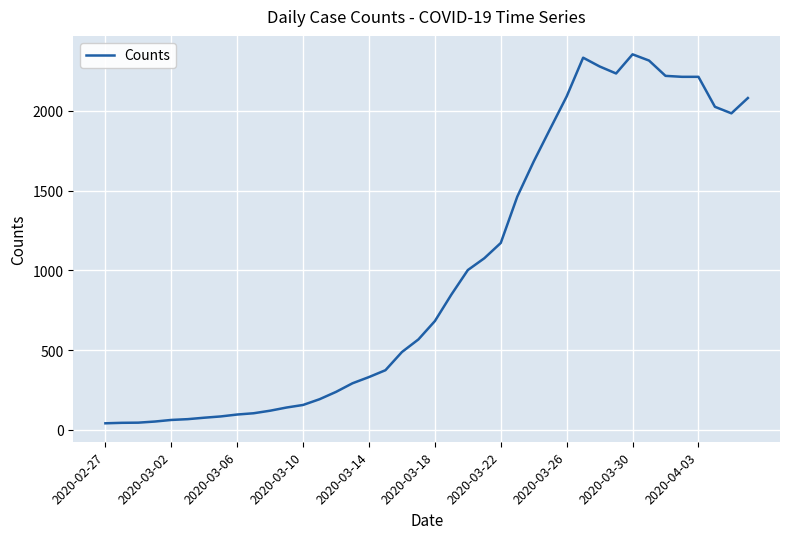

What is the maximum value shown in the chart?

2355